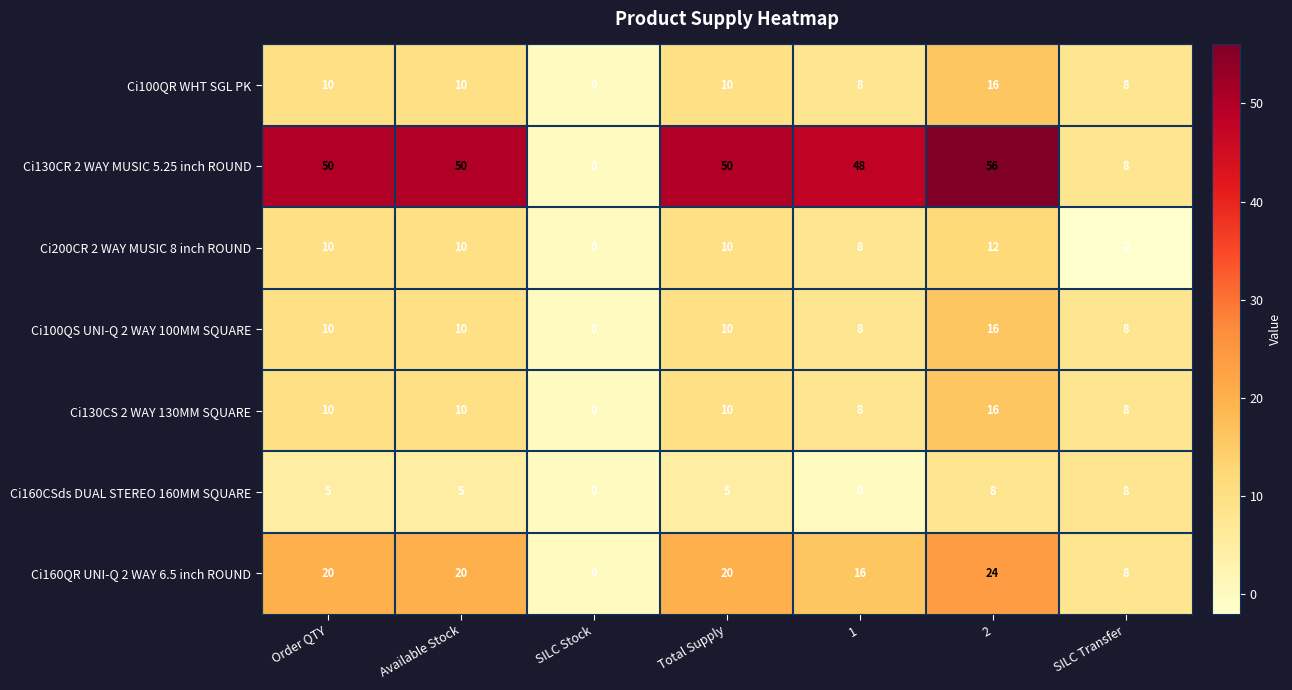

At how many categories does at least one series exceed 30?

5